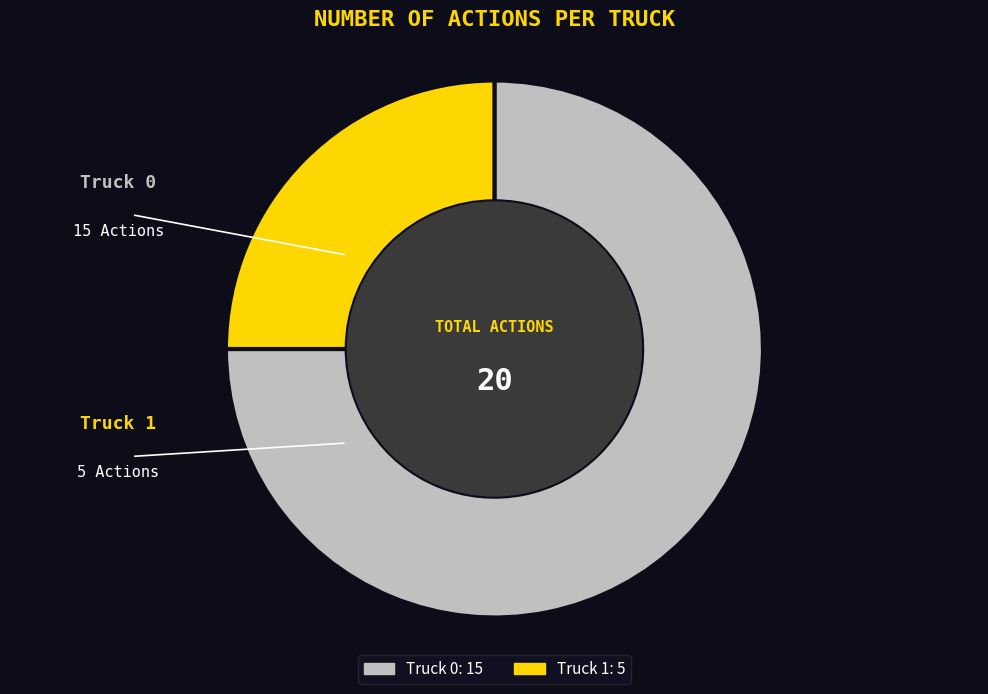

To the nearest percent, what is the combined percentage of Truck 1 and Truck 0?

100%